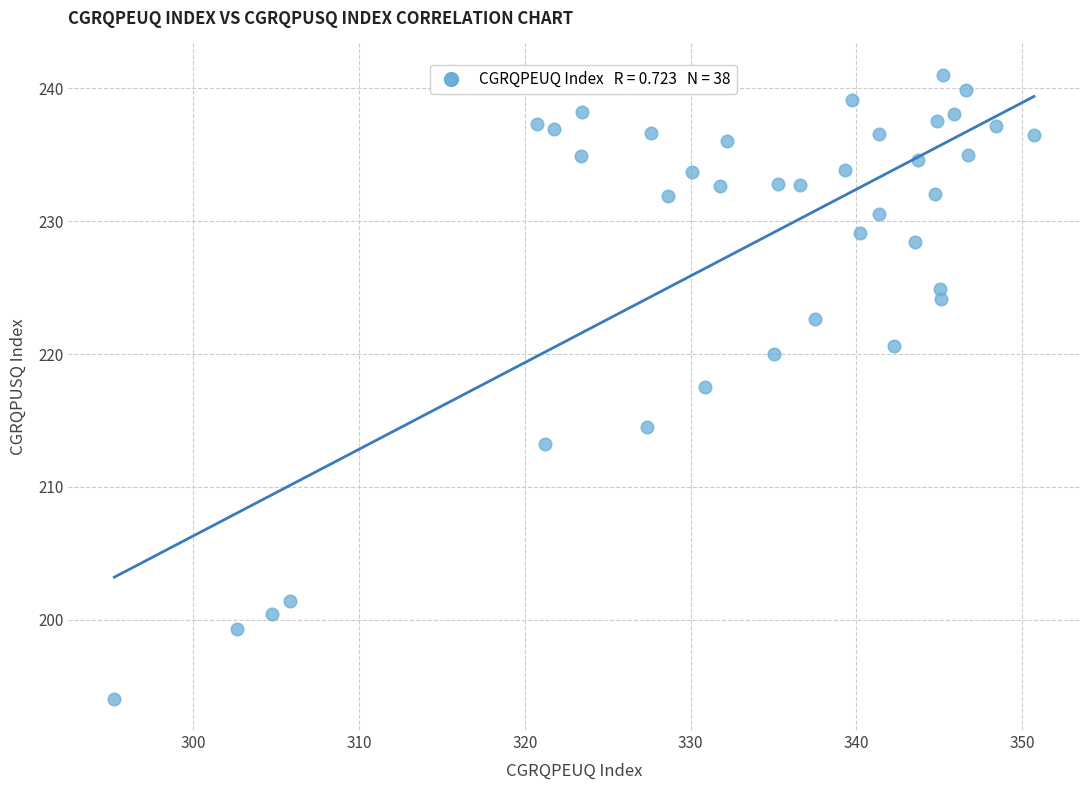

What is the range of X values (max minus min)?

55.5